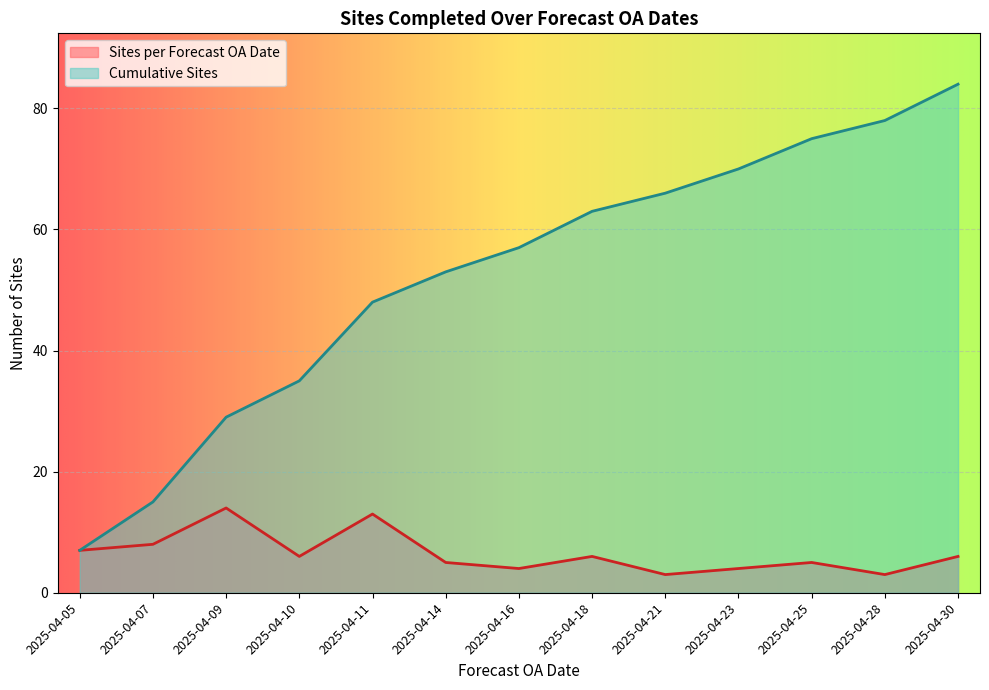

Between 2025-04-09 and 2025-04-25, which is larger?

2025-04-09